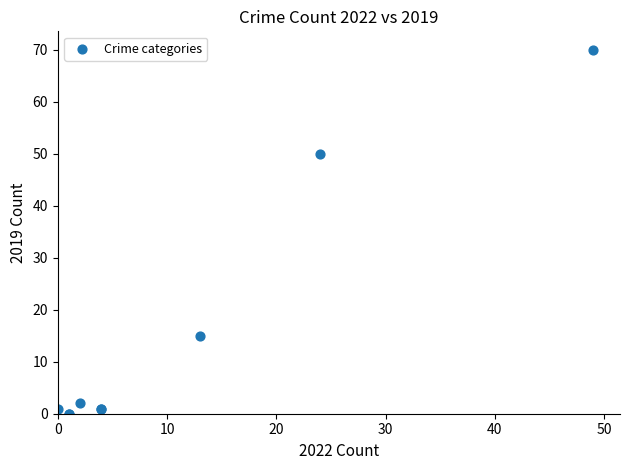

What Y value in the scatter plot is closest to 35?

50